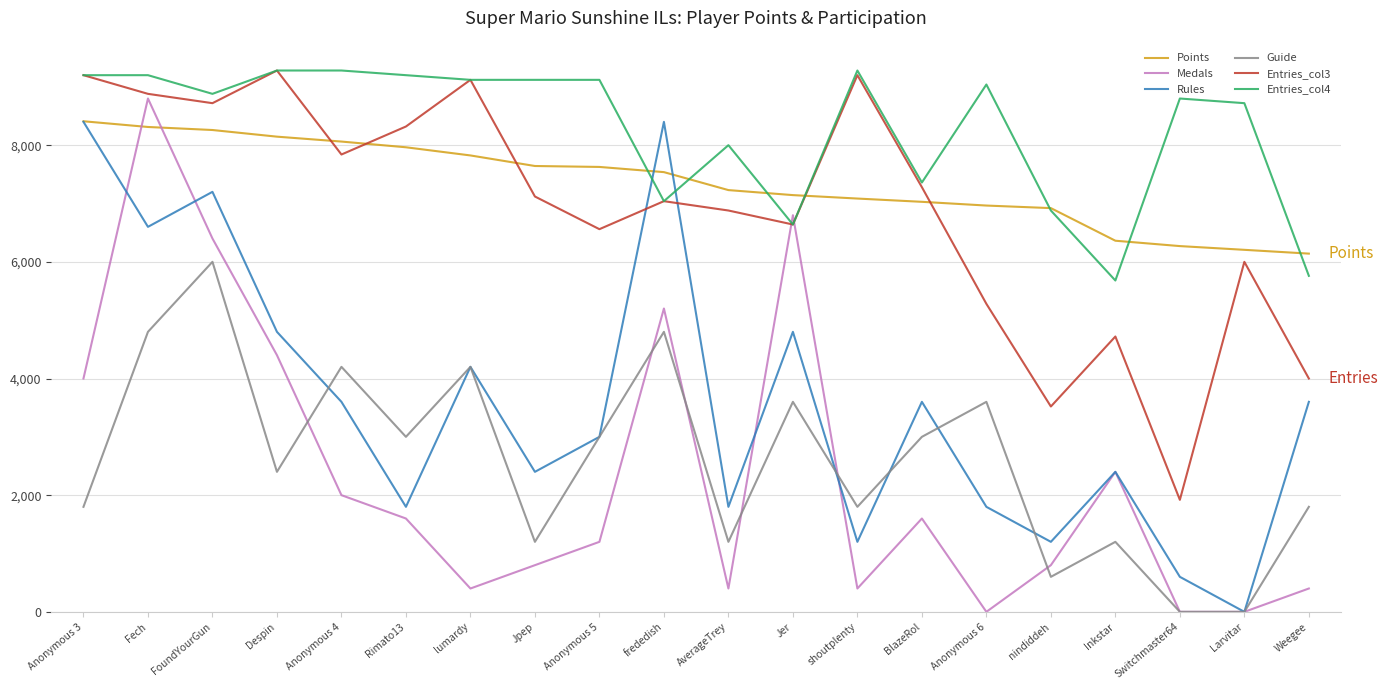

Is it true that Points equals 7627 at Anonymous 5?

True